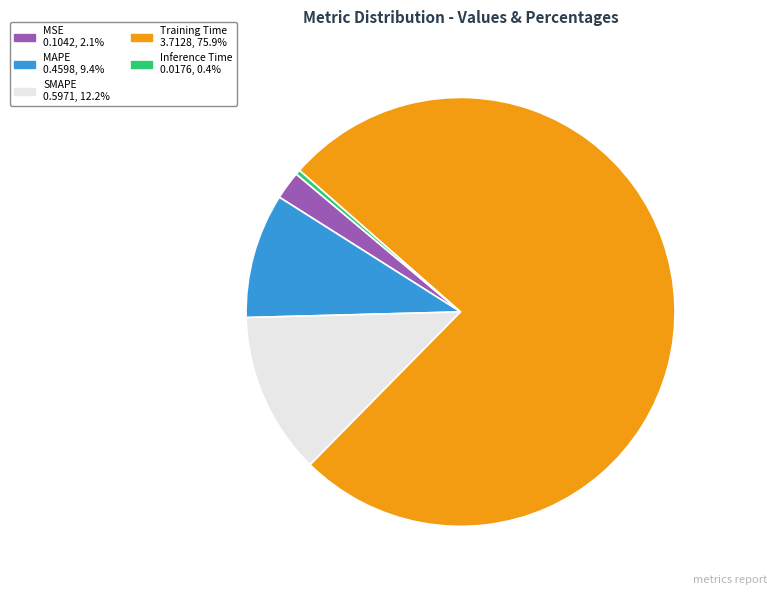

Which slice is the smallest?

Inference Time